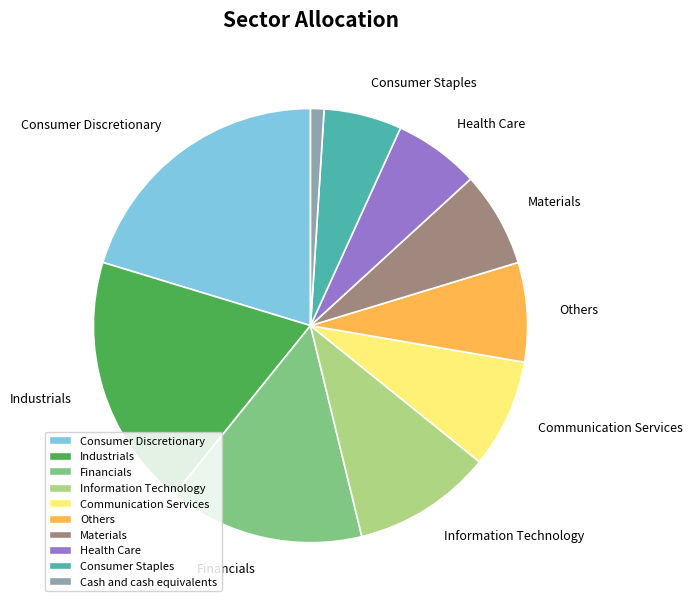

Is there a majority slice in this chart?

No